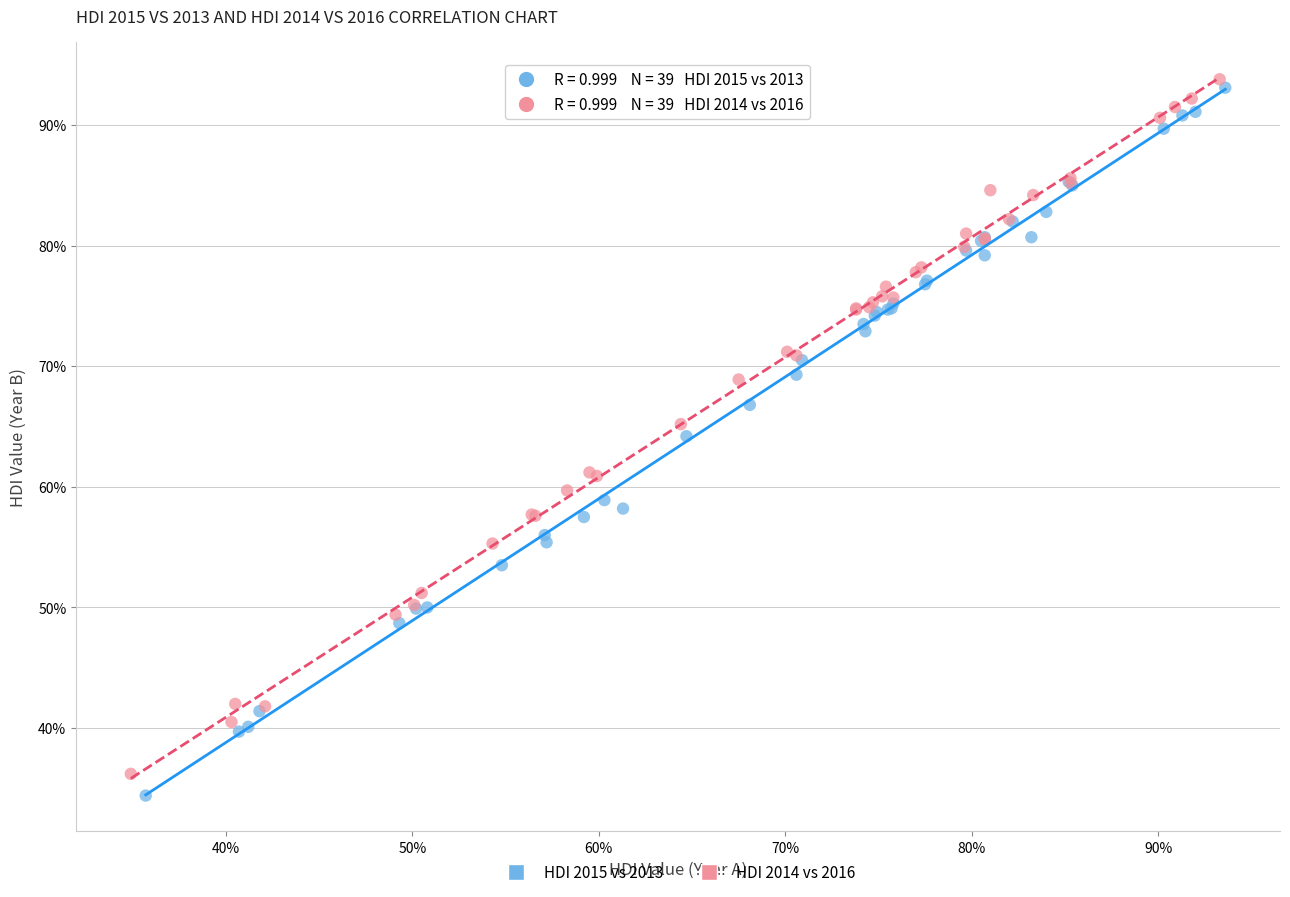

Which series has the widest spread of Y values?

HDI 2015 vs 2013